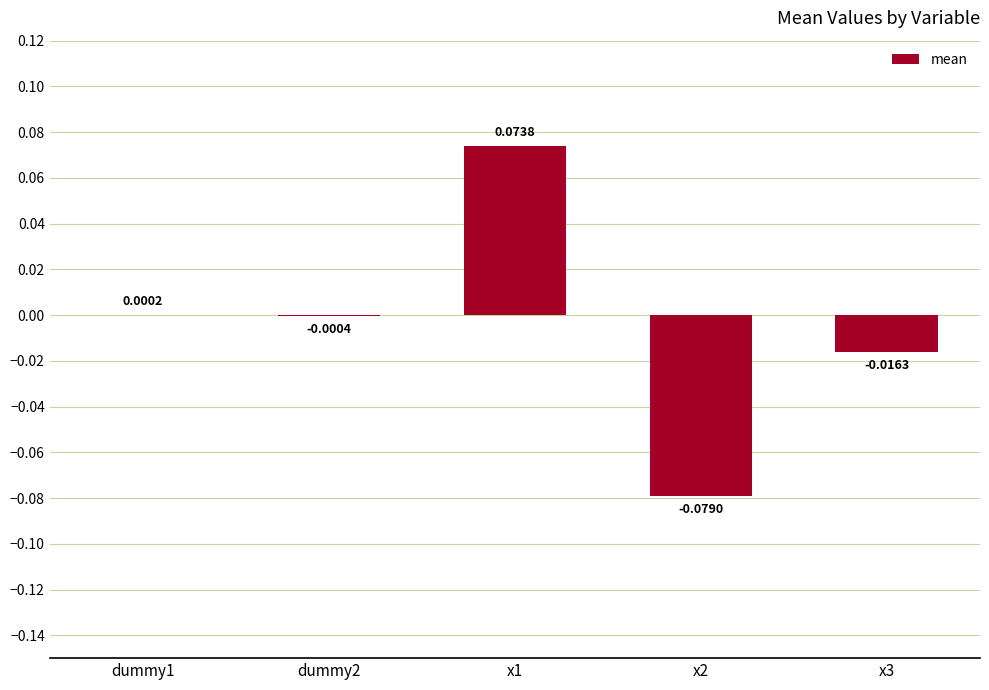

Between dummy2 and x3, which is larger?

dummy2